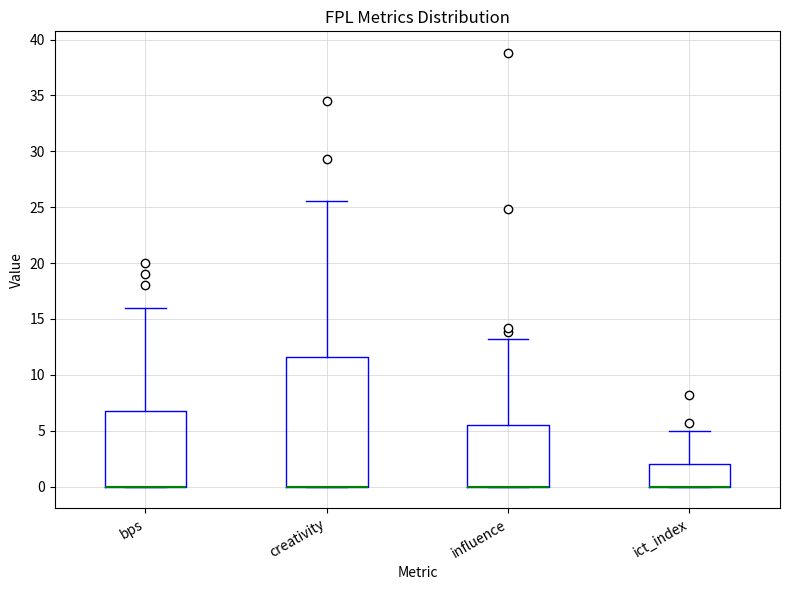

Reading left to right, transcribe this box plot: for each box, give where its median line is, the range the box spans, and where its two whiskers end, as read against the y-axis. The values are not printed on the chart, so give them approximately, as read against the axis.

bps: median 0.0 (drawn on the box's lower edge), box 0.0 to 7.0, whiskers 0.0 to 16.0
creativity: median 0.0 (drawn on the box's lower edge), box 0.0 to 11.5, whiskers 0.0 to 25.5
influence: median 0.0 (drawn on the box's lower edge), box 0.0 to 5.5, whiskers 0.0 to 13.0
ict_index: median 0.0 (drawn on the box's lower edge), box 0.0 to 2.0, whiskers 0.0 to 5.0